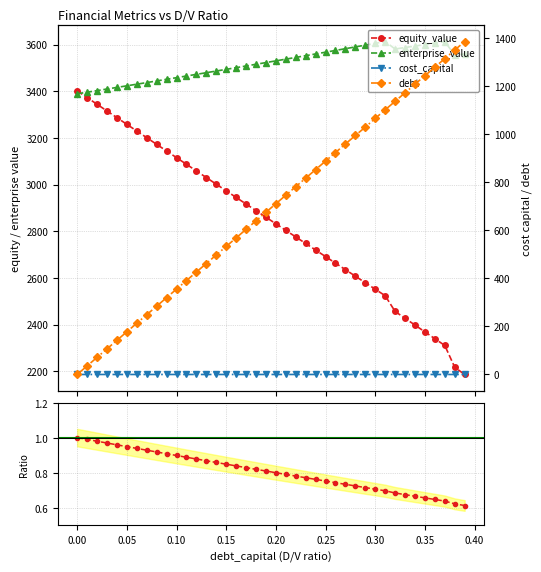

The value of enterprise_value at 31 is 5107.0. True or false?

False